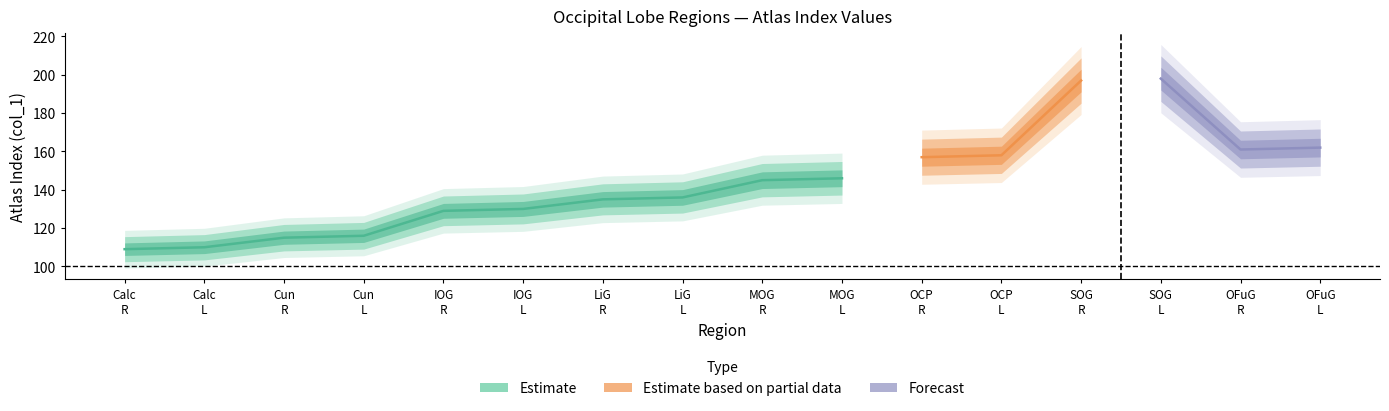

How many interior local valleys does the col_1 values series have?

1